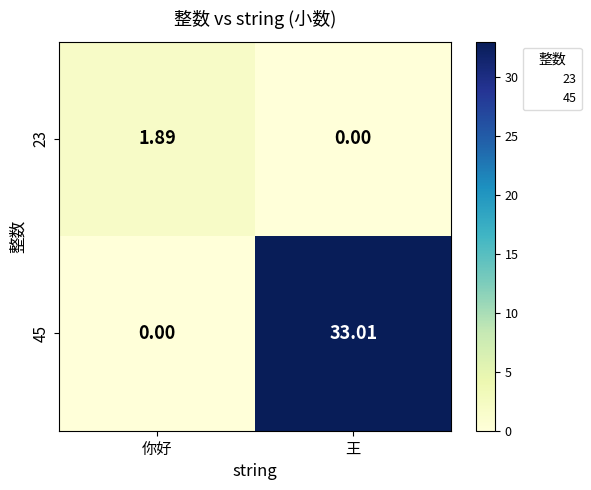

At which category is the sum across all series the highest?

王